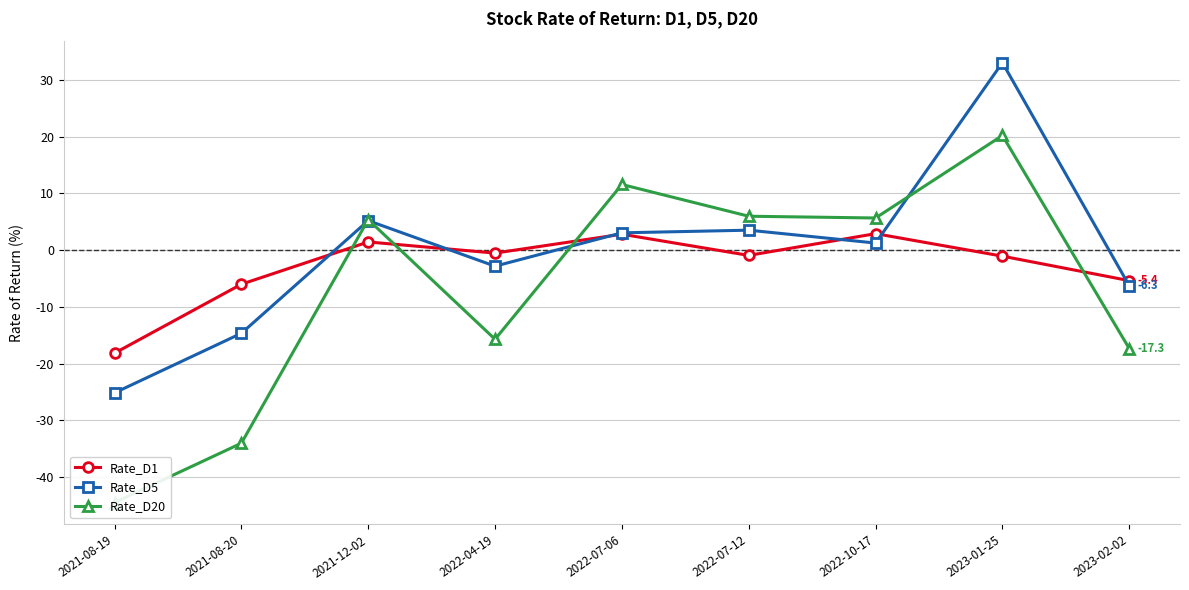

At which category is the sum across all series the highest?

2023-01-25